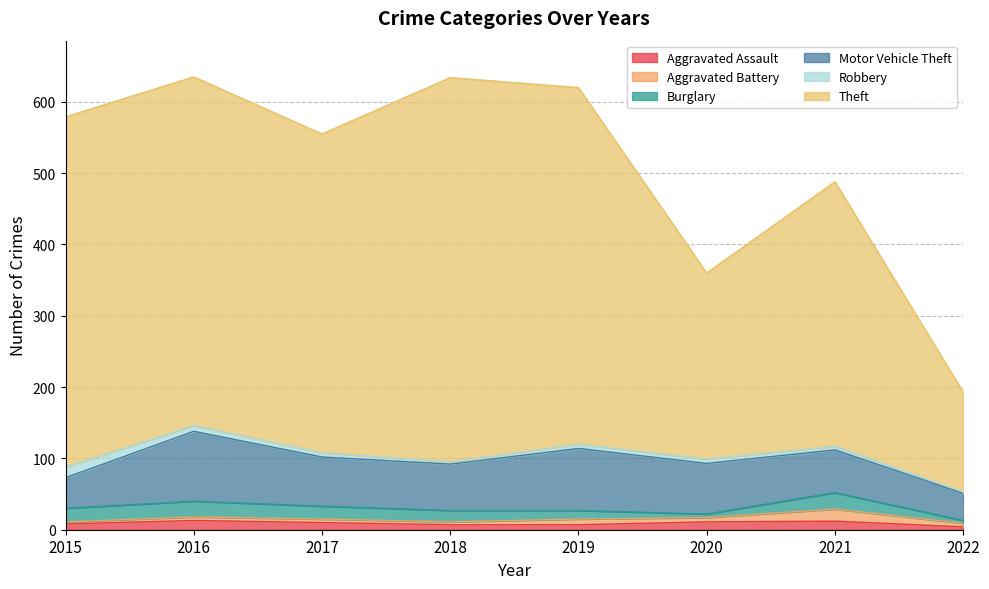

What is the average value of the Motor Vehicle Theft series?

66